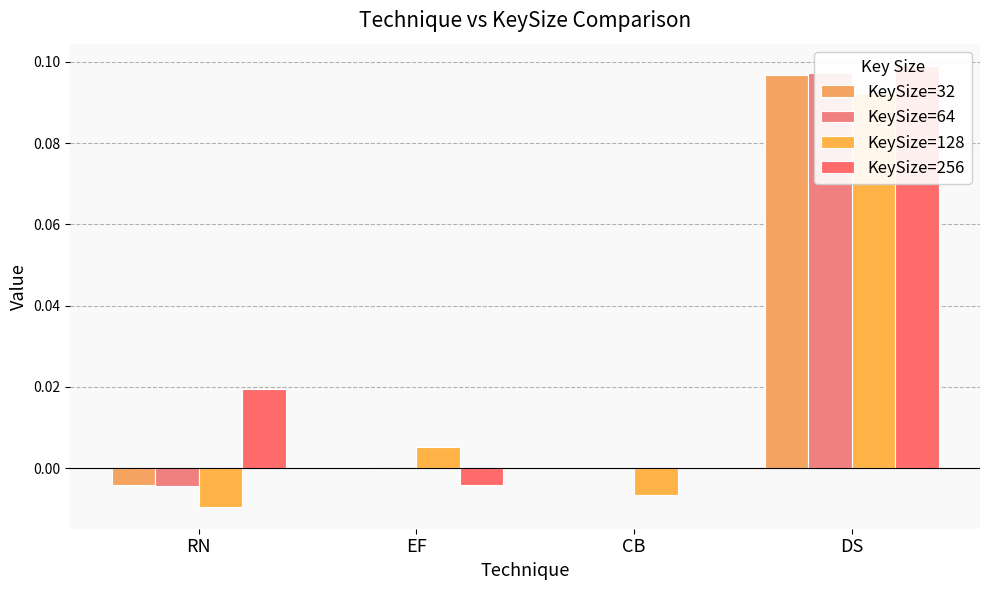

At which label does KeySize=128 reach its peak?

DS